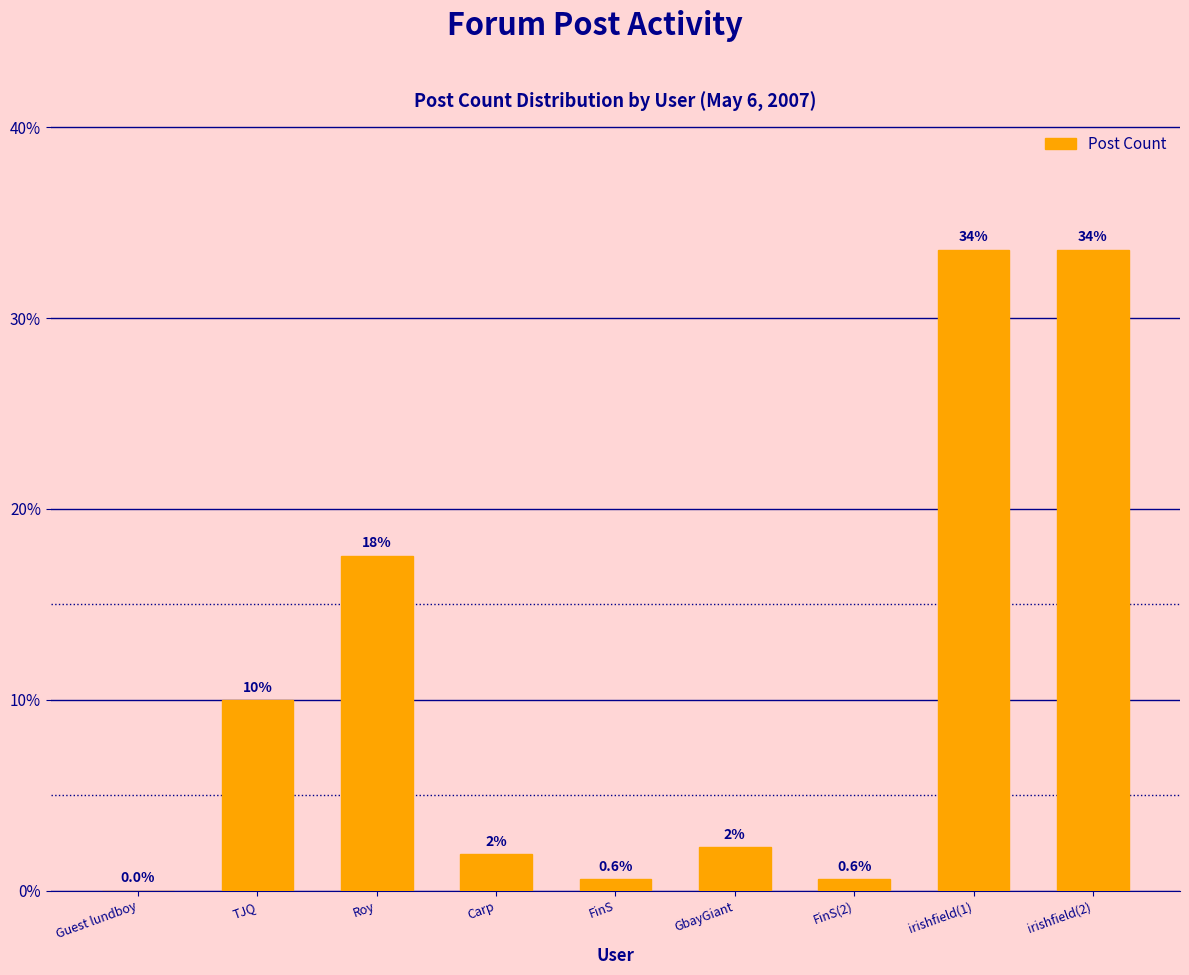

Are the bars horizontal?

No